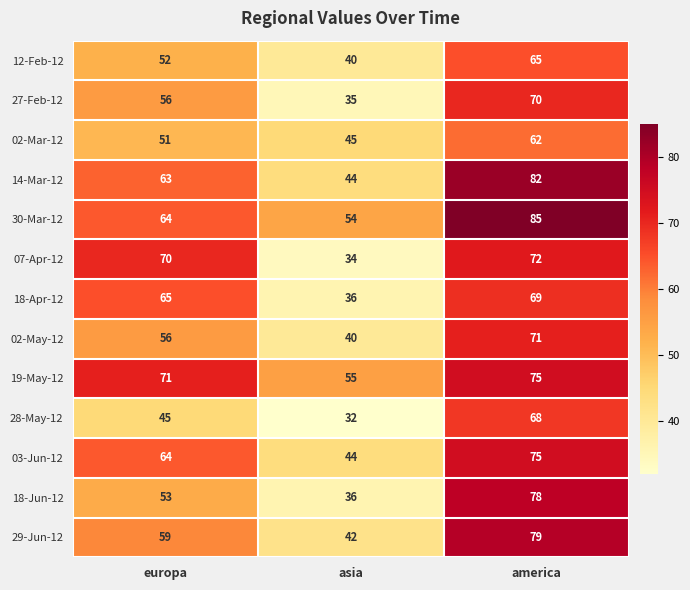

What is the sum of the 28-May-12 values at europa and asia?

77